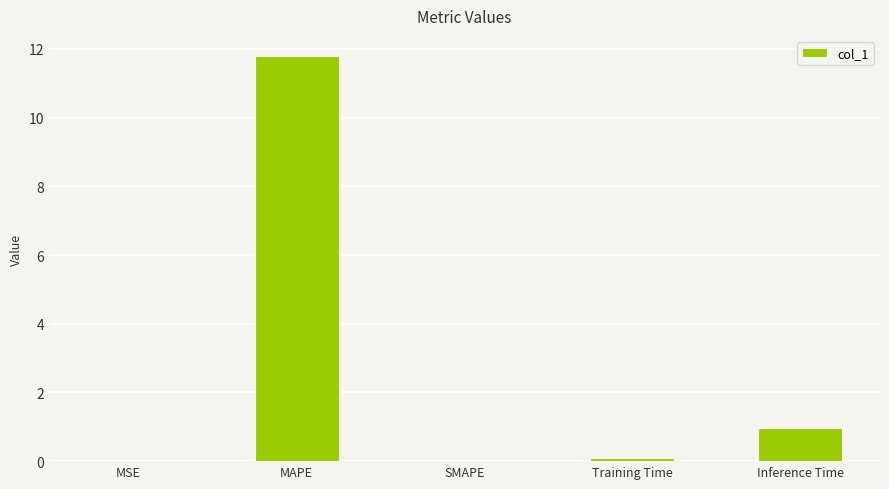

What is the sum of all values?

12.9